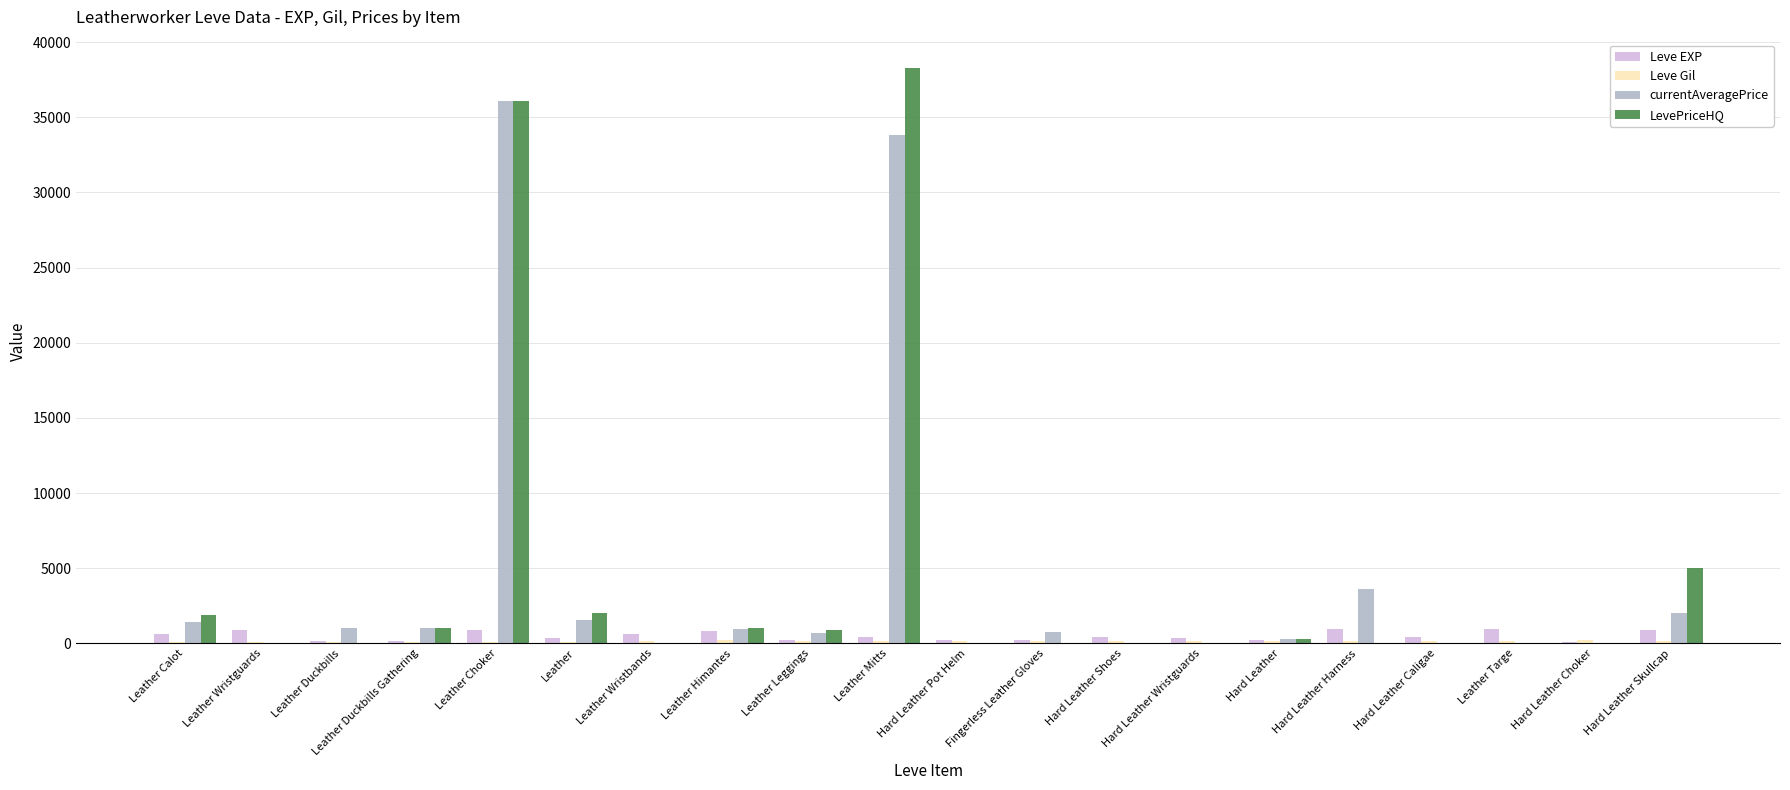

The LevePriceHQ series shows 0 at Hard Leather Harness. True or false?

True